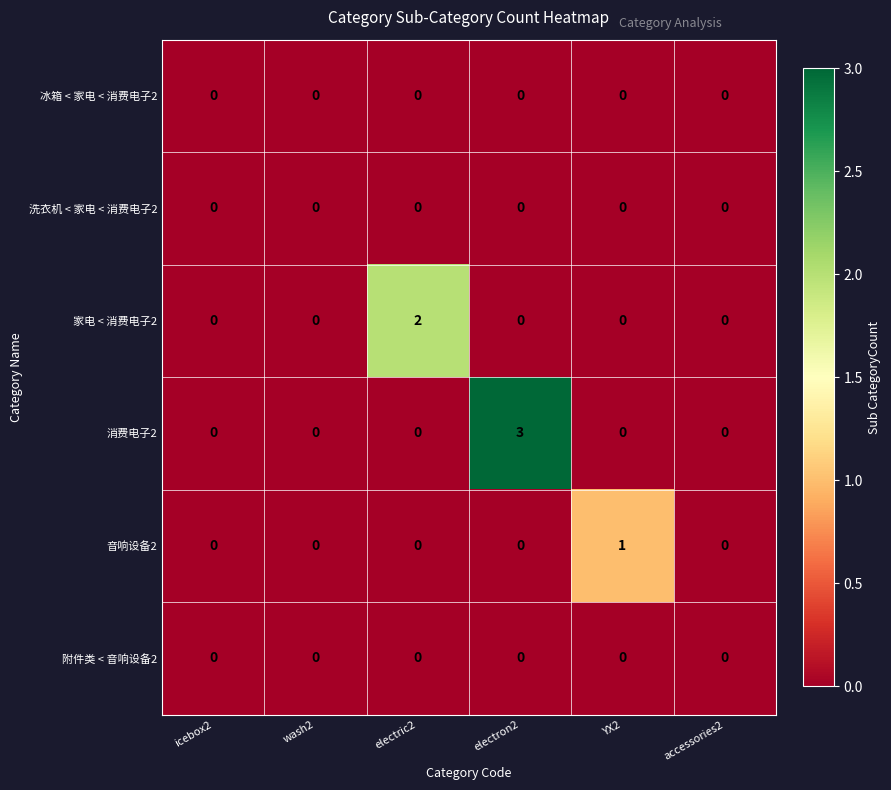

The 消费电子2 series shows 0 at electric2. True or false?

True